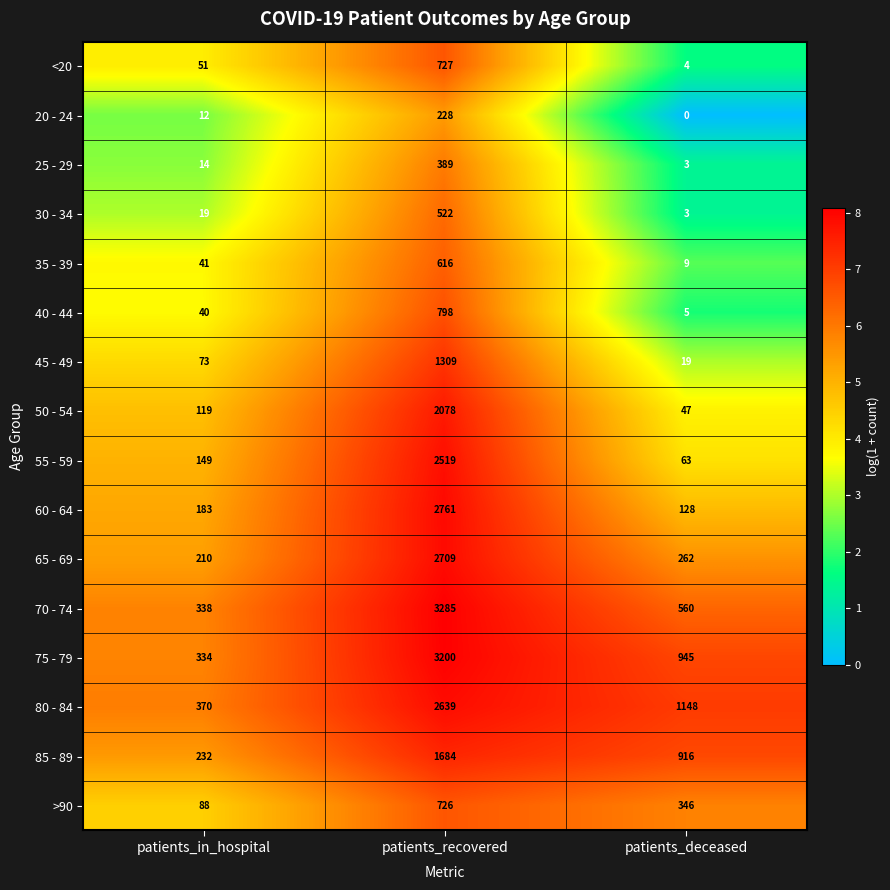

Which label corresponds to the smallest value in the chart?

patients_deceased